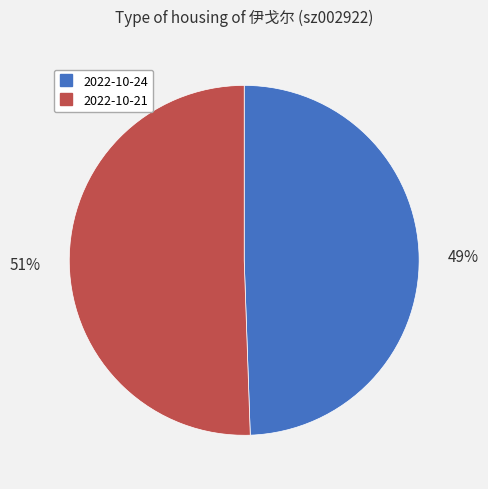

To the nearest percent, what is the average slice percentage?

50%